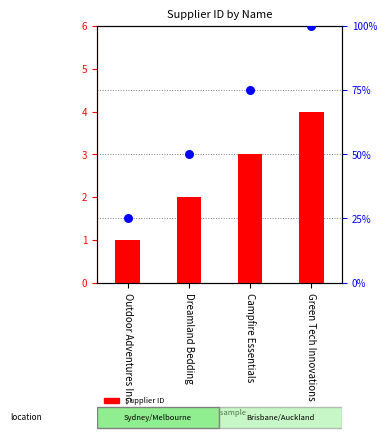

Which series has the largest Y range (max minus min)?

percentile rank within the sample